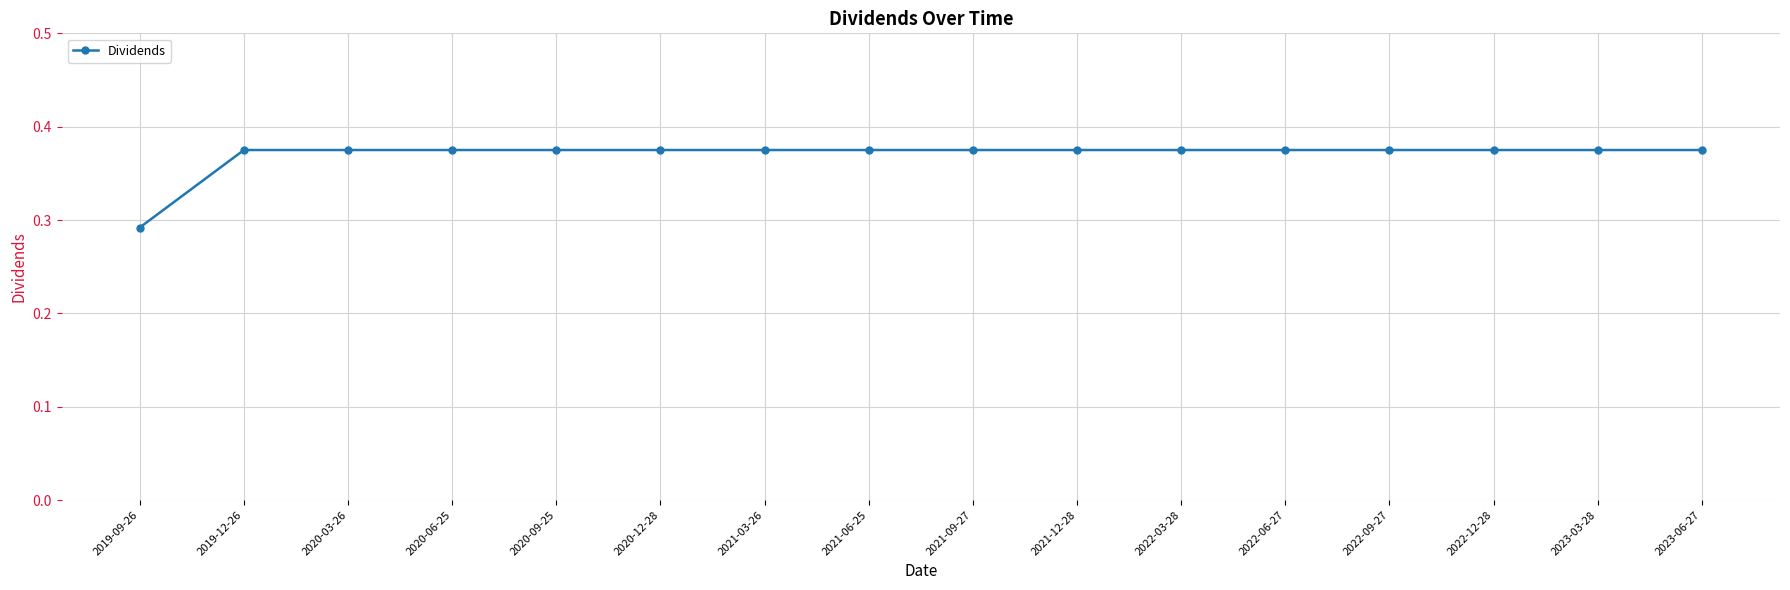

The value at 2023-06-27 is 0.6. True or false?

False